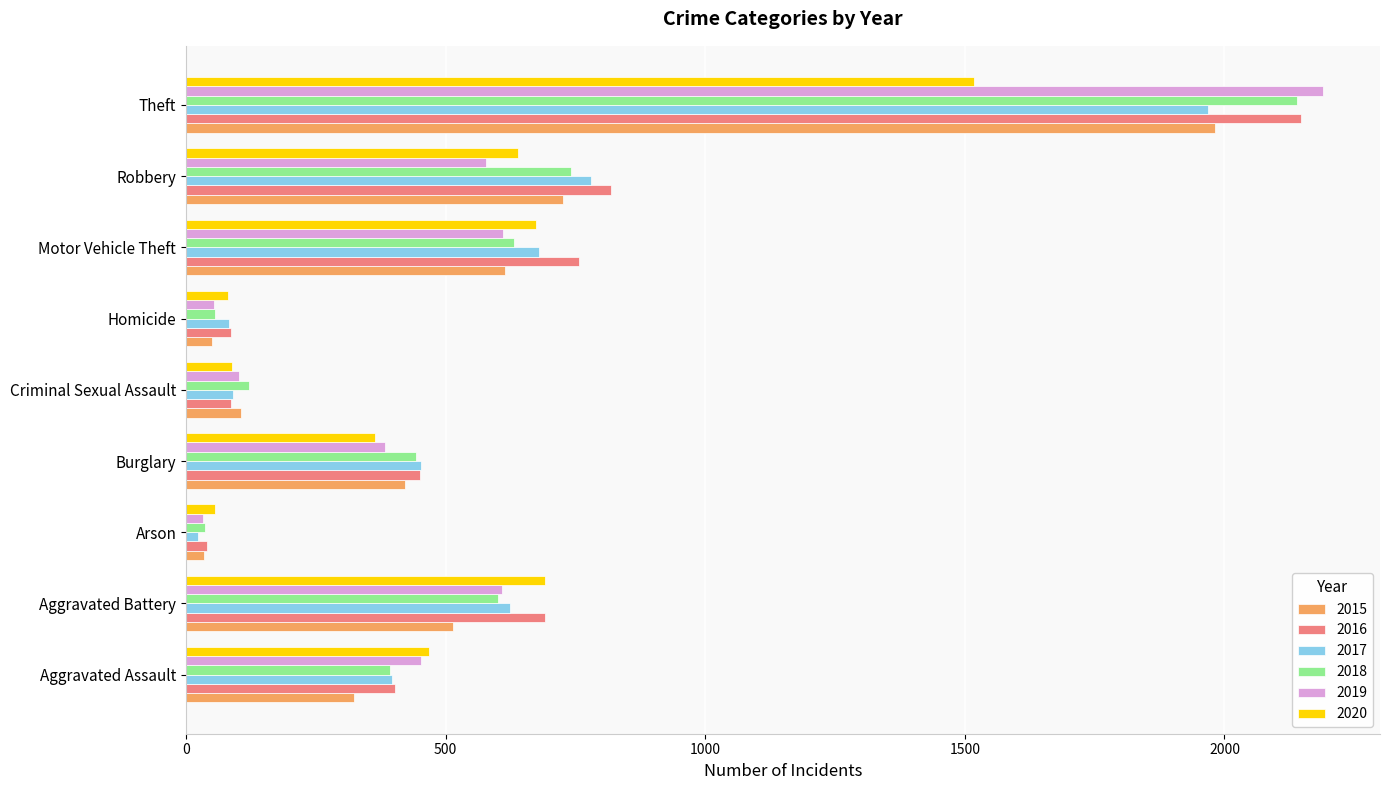

Which series has the widest spread of values?

2019